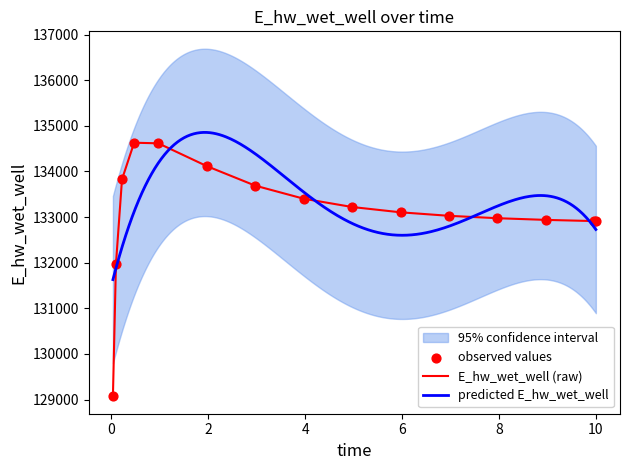

Approximately how many times larger is the value at 1.96875 compared to 0.03125?

1.0